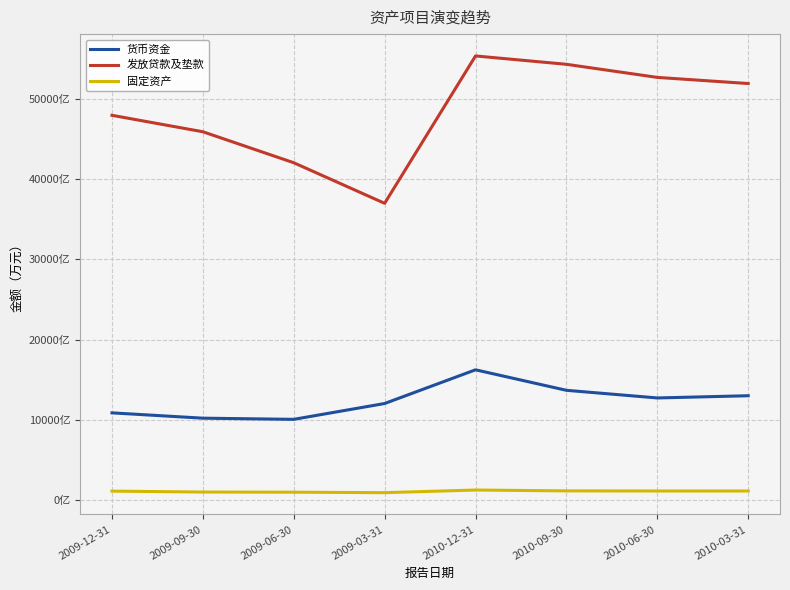

What are all the series names shown in the legend?

货币资金, 发放贷款及垫款, 固定资产